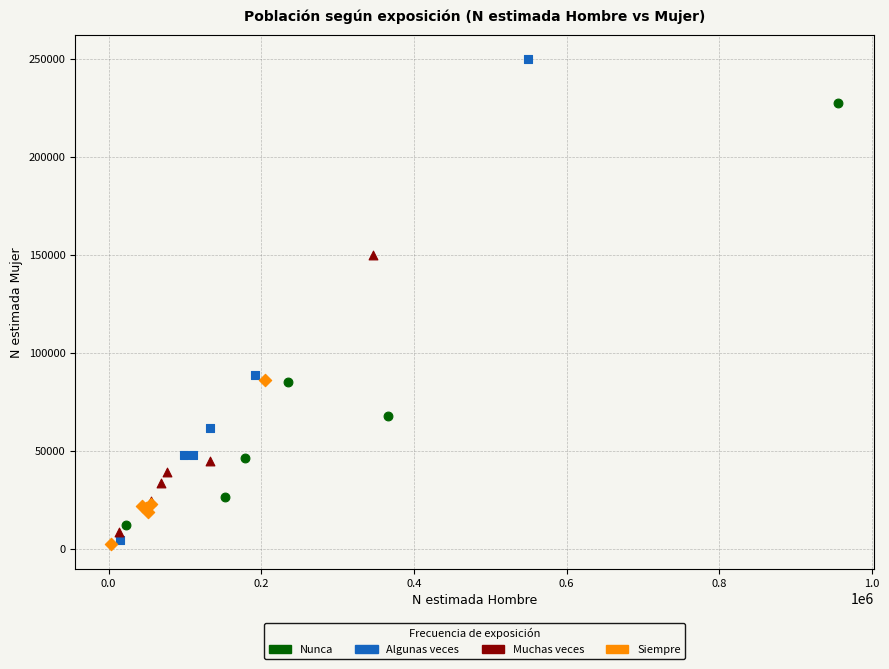

Which series has the largest Y range (max minus min)?

Algunas veces